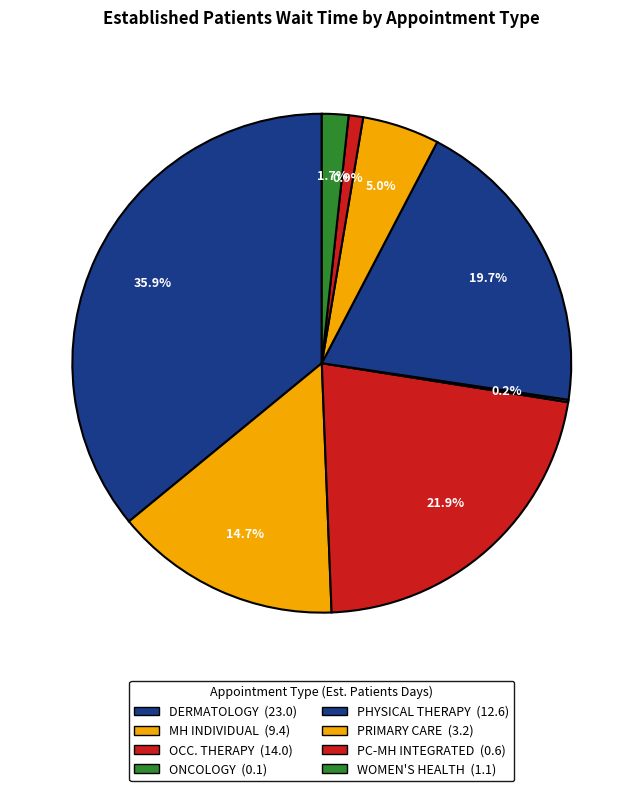

Which category has the biggest portion of the pie?

DERMATOLOGY